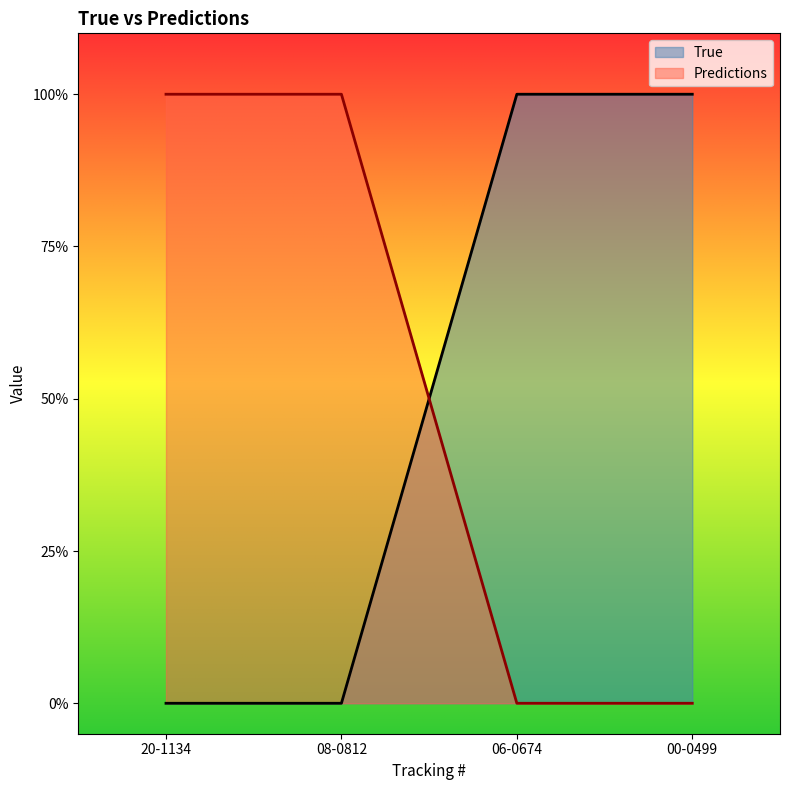

What are all the series names shown in the legend?

True, Predictions